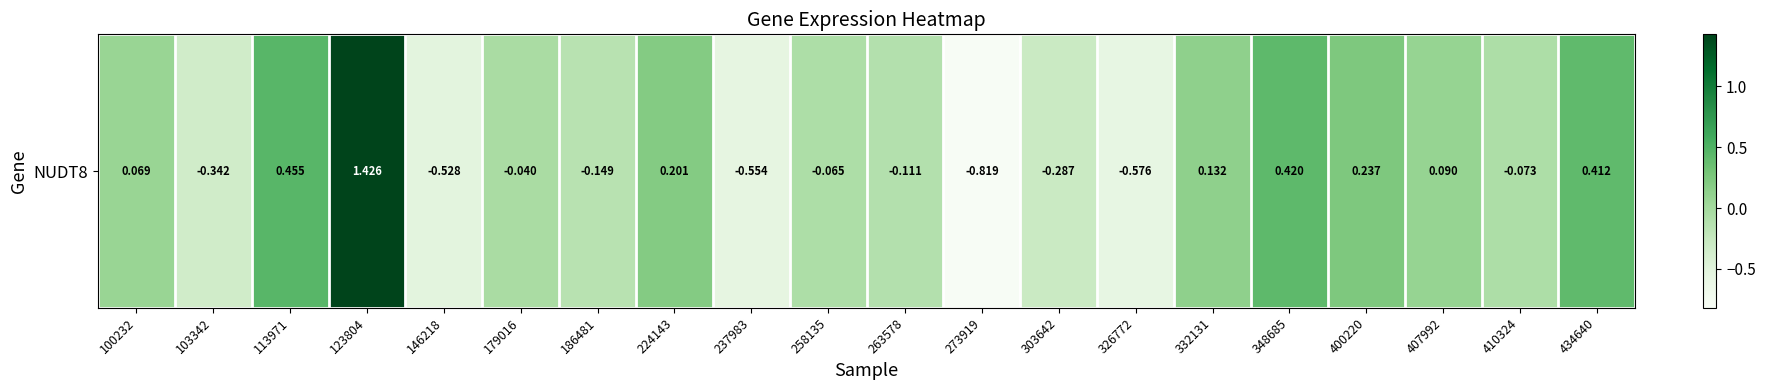

Where is the data nearest to the value 0?

179016